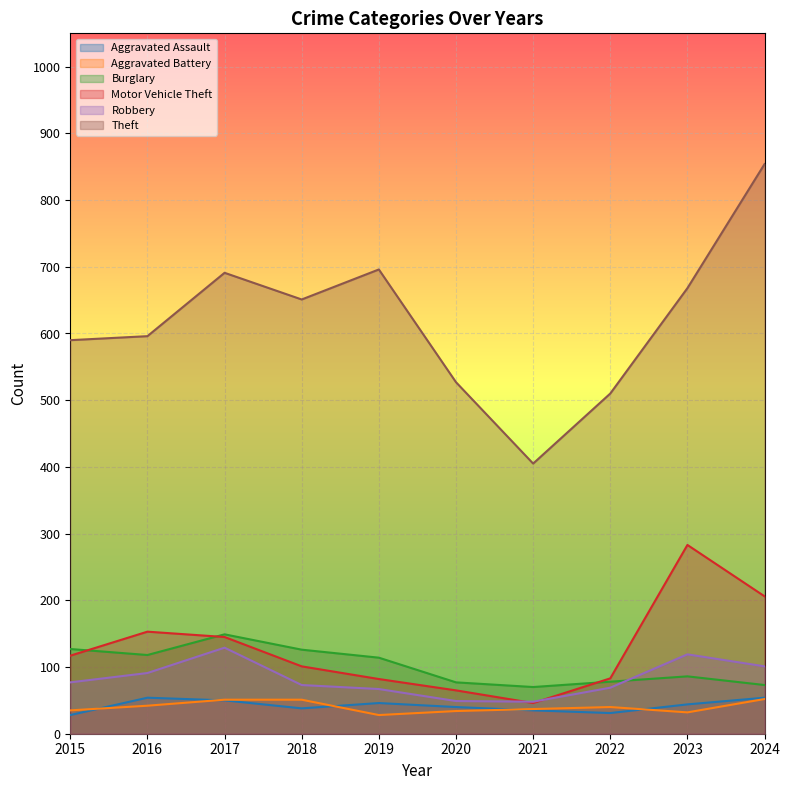

The value of Aggravated Assault at 2023 is 44. True or false?

True